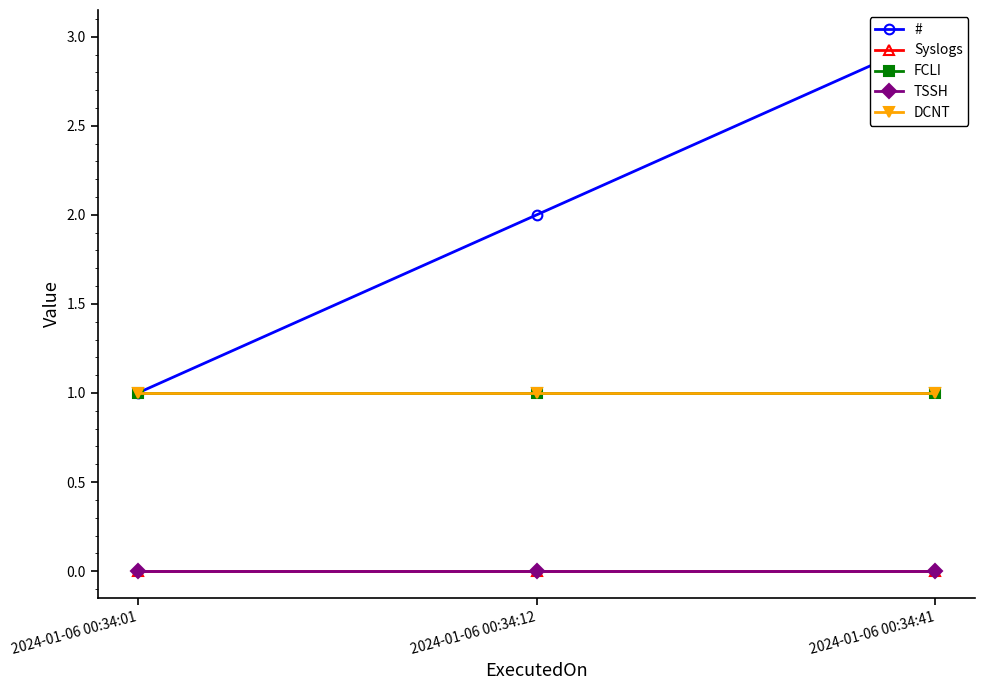

What is the total value across all series at 2024-01-06 00:34:12?

4